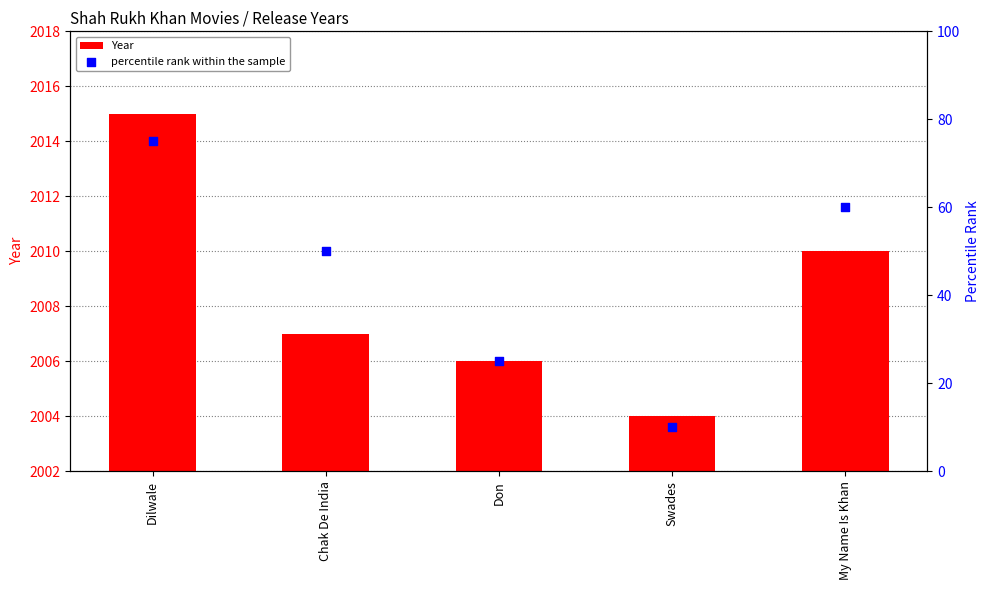

At how many categories does at least one series exceed 752?

5